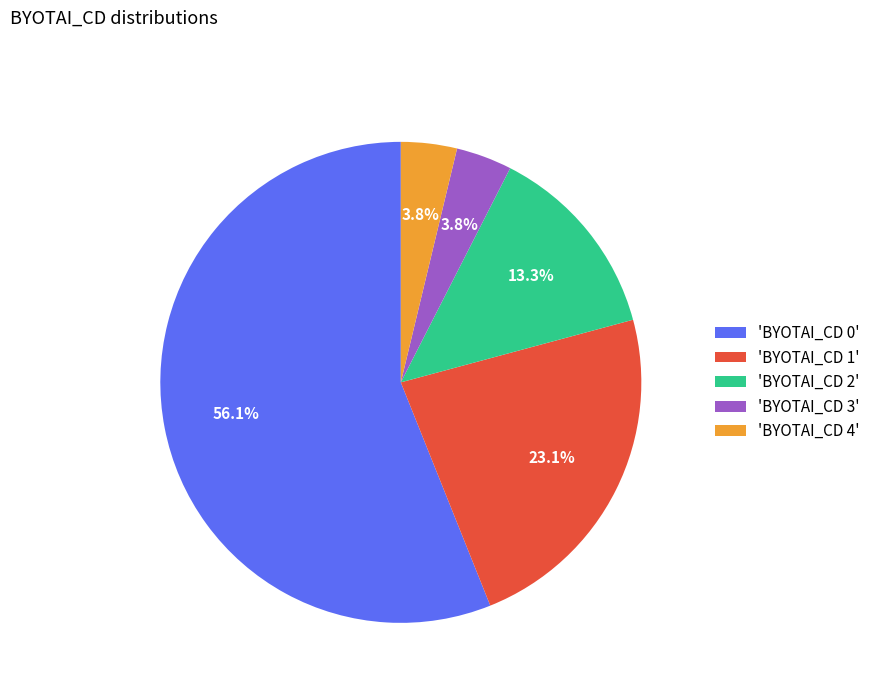

Is the sum of 'BYOTAI_CD 3' and 'BYOTAI_CD 0' greater than half?

Yes